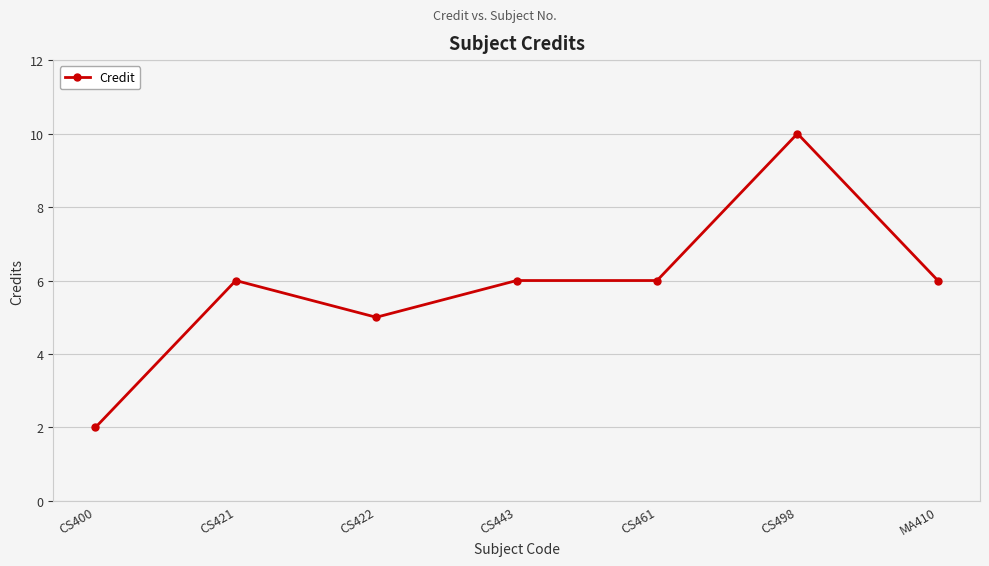

What is the difference between the values at CS498 and CS422?

5